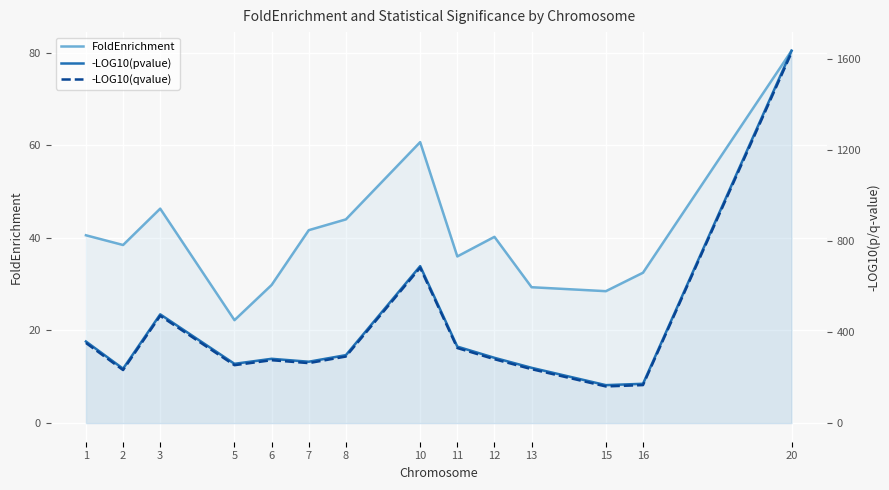

Count the number of data series in this chart.

3